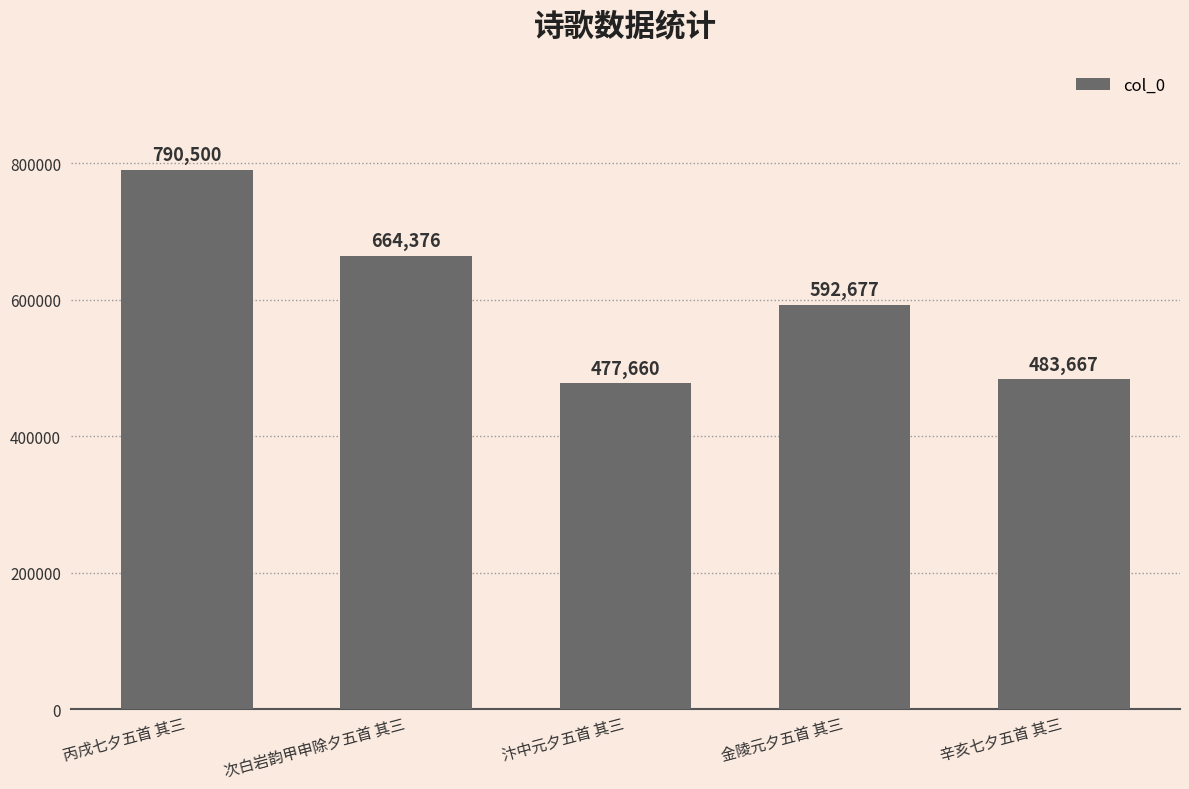

What is the ratio of the value at 辛亥七夕五首 其三 to the value at 金陵元夕五首 其三?

0.8